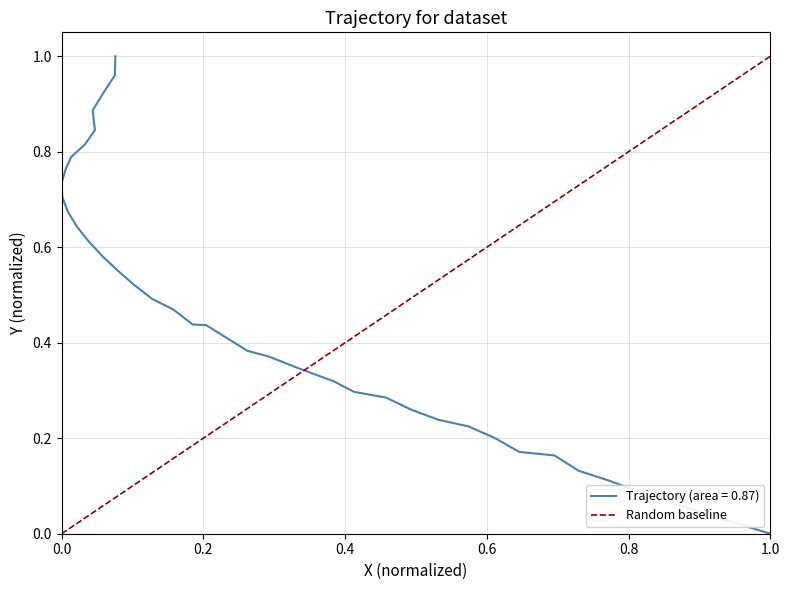

Is it true that the value at 0.0 is 1?

False